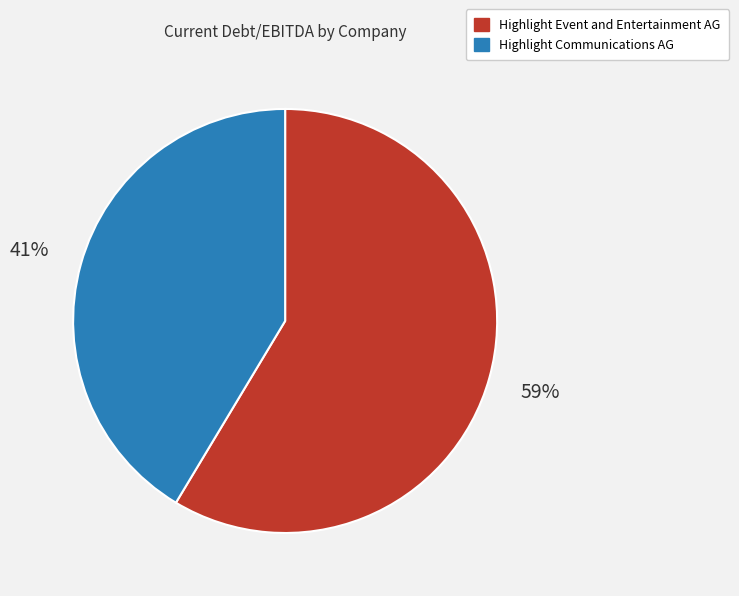

The Highlight Communications AG slice represents 32% of the pie. True or false?

False